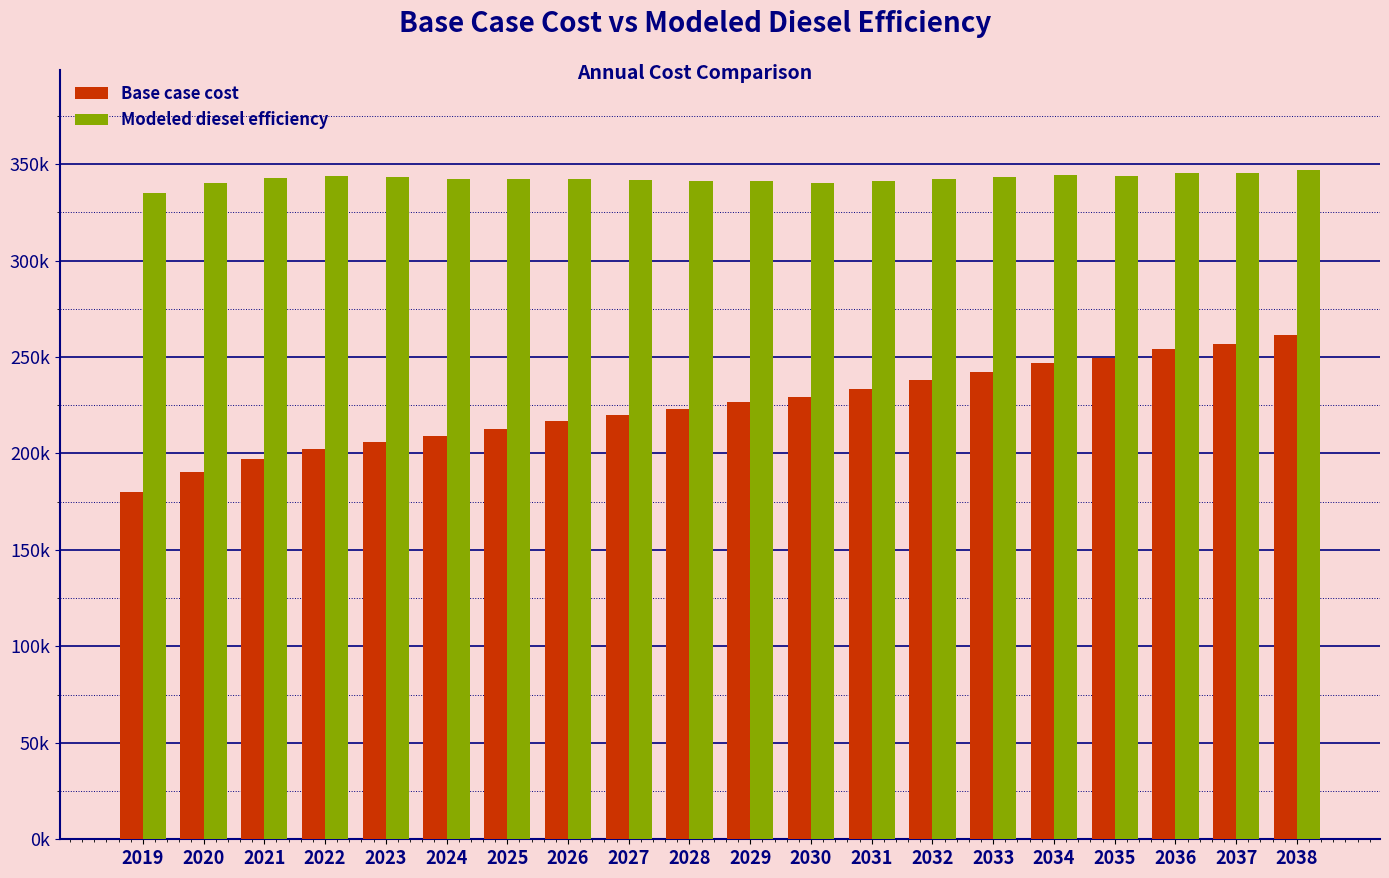

What are all the series names shown in the legend?

Base case cost, Modeled diesel efficiency